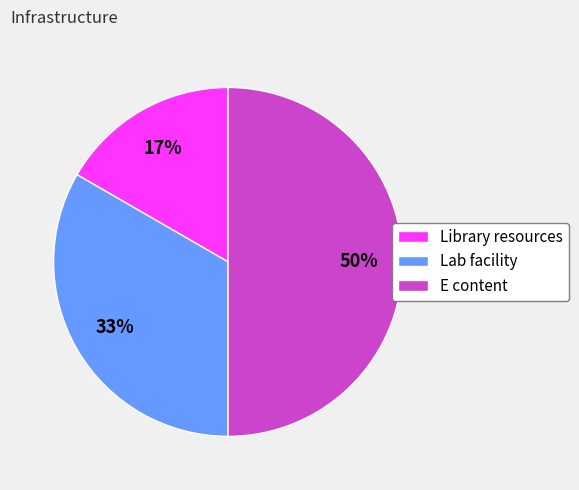

Is the sum of Lab facility and E content greater than half?

Yes